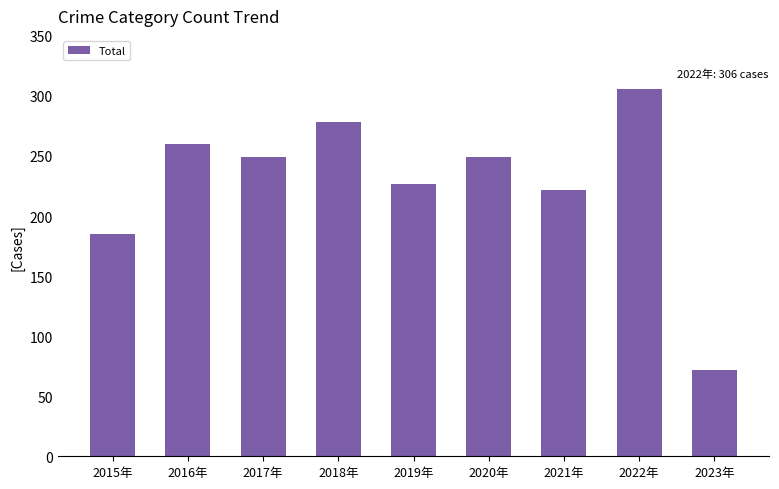

Which has a higher value, 2015年 or 2018年?

2018年